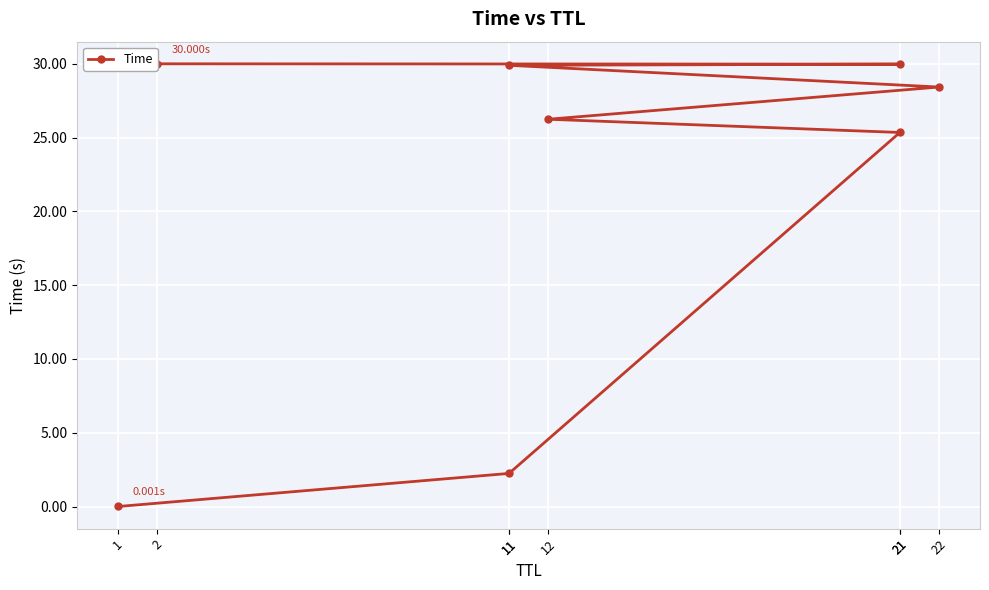

List the labels in order of value, largest first.

2, 21, 11, 22, 12, 21, 11, 1